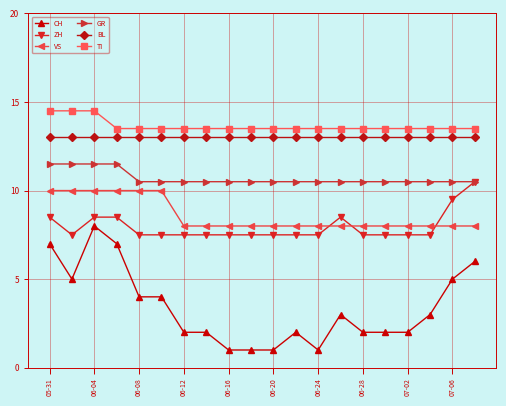

What is the value of the VS point at the 12th from the left?

8.0